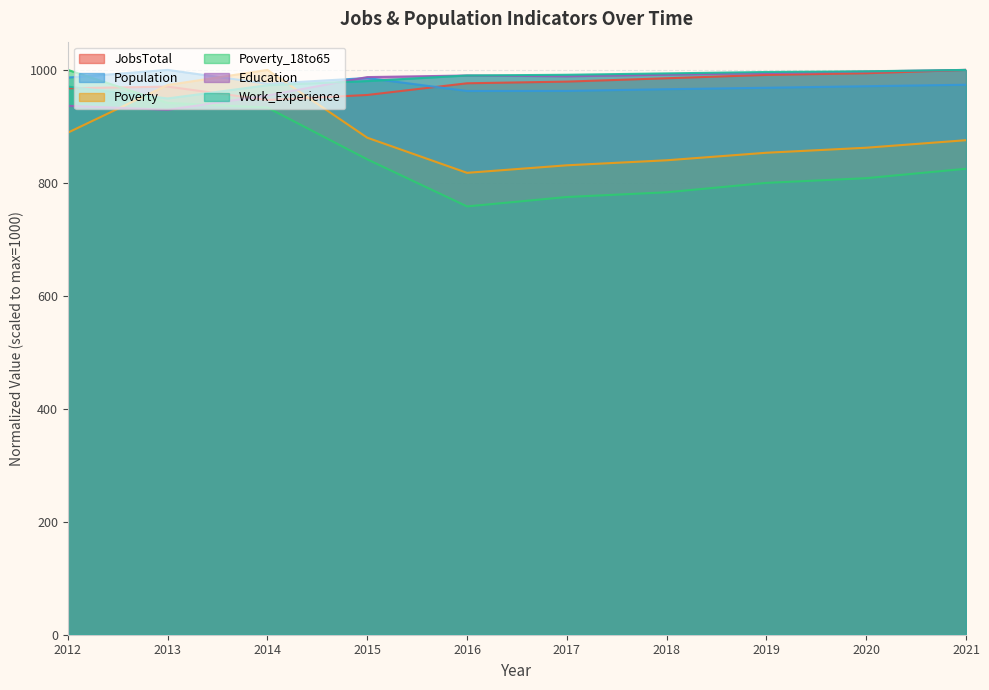

What is the sum of the Work_Experience values at 2016 and 2021?

1990.1